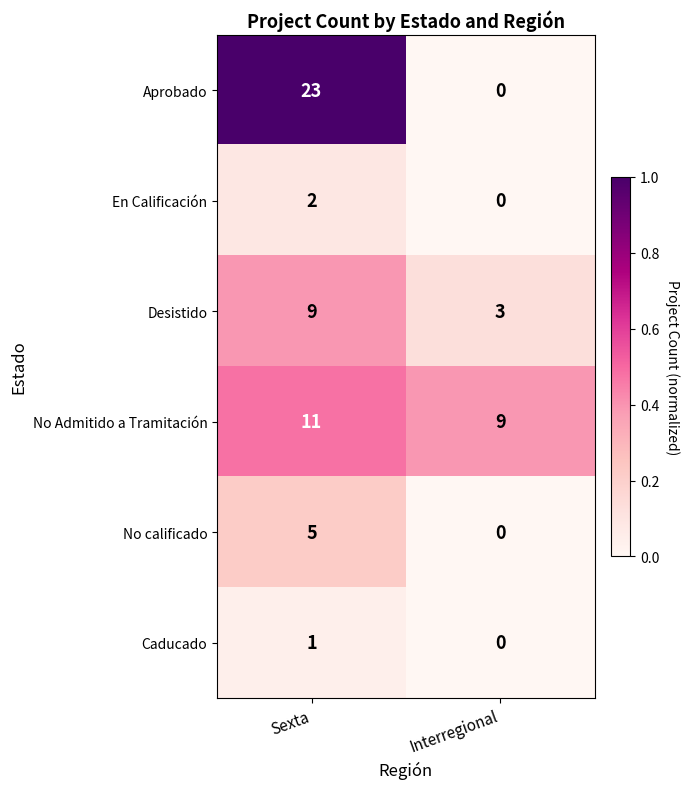

At how many categories does at least one series exceed 0?

2